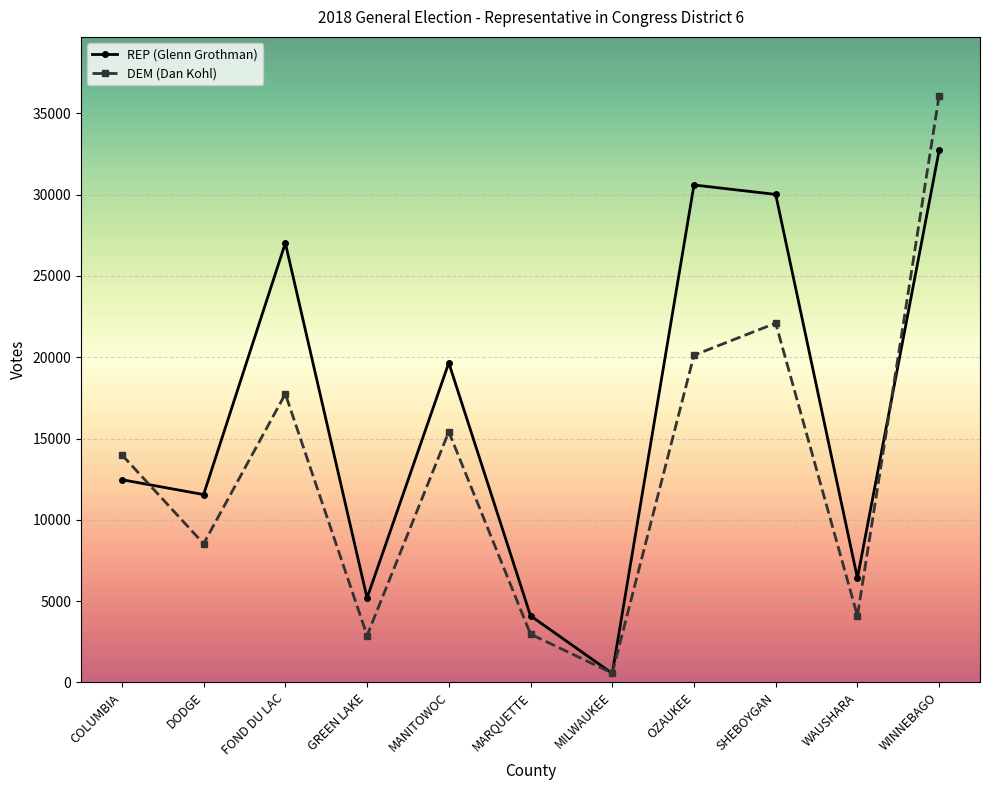

The REP (Glenn Grothman) series shows 2085 at GREEN LAKE. True or false?

False